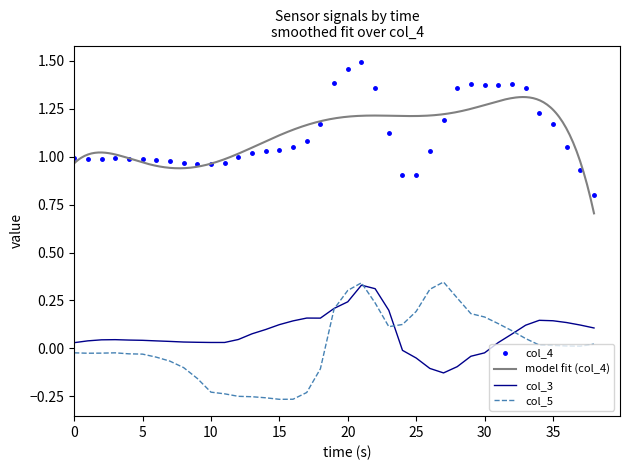

True or false: col_3 and col_4 cross at least once.

False